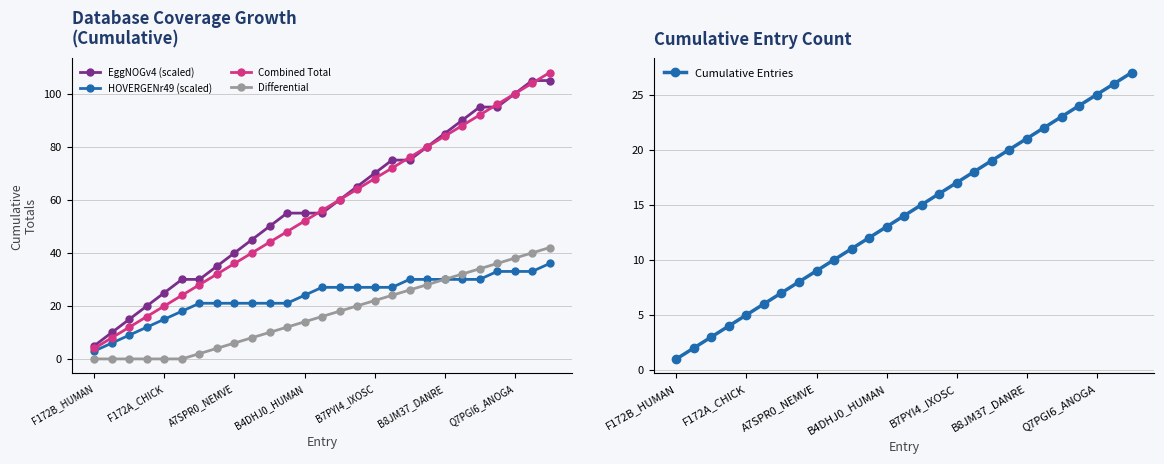

What is the maximum value for Differential?

42